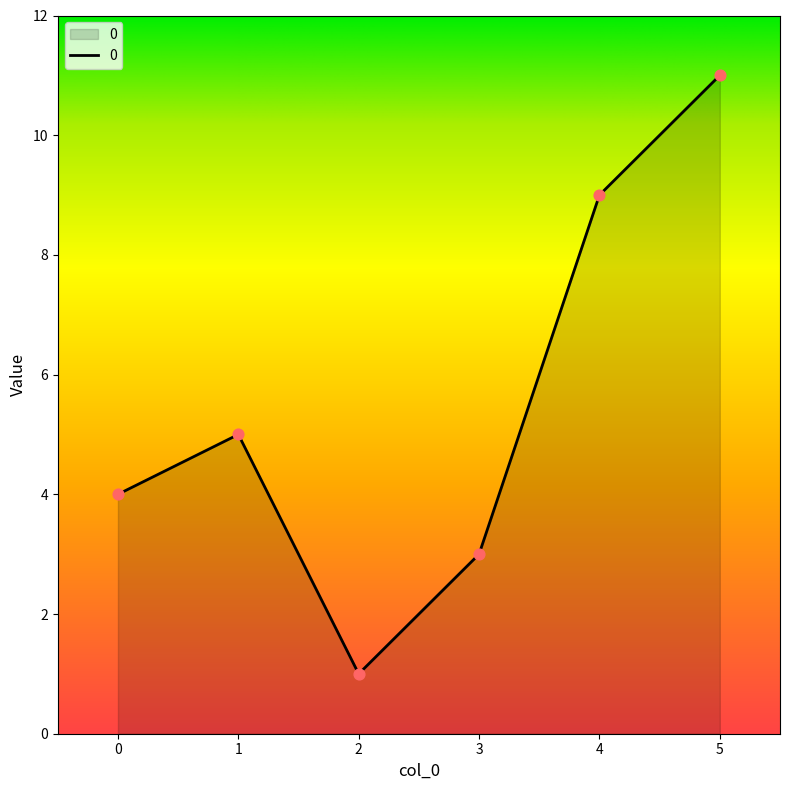

What is the change in value from 0 to 1?

+1